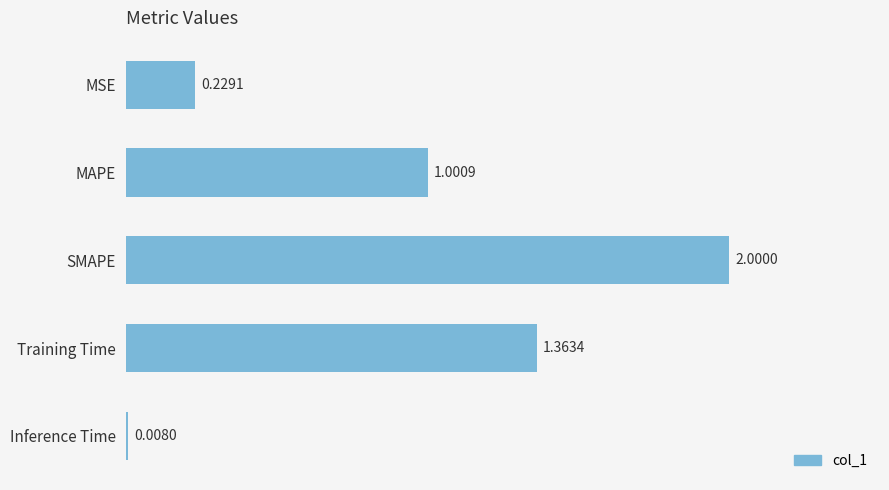

At which category does the chart reach its peak across all series?

SMAPE